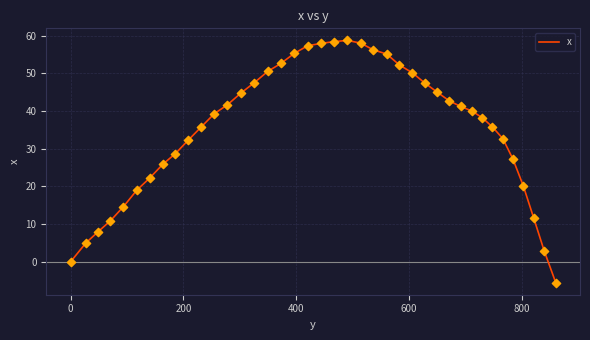

What is the minimum value shown in the chart?

-5.5